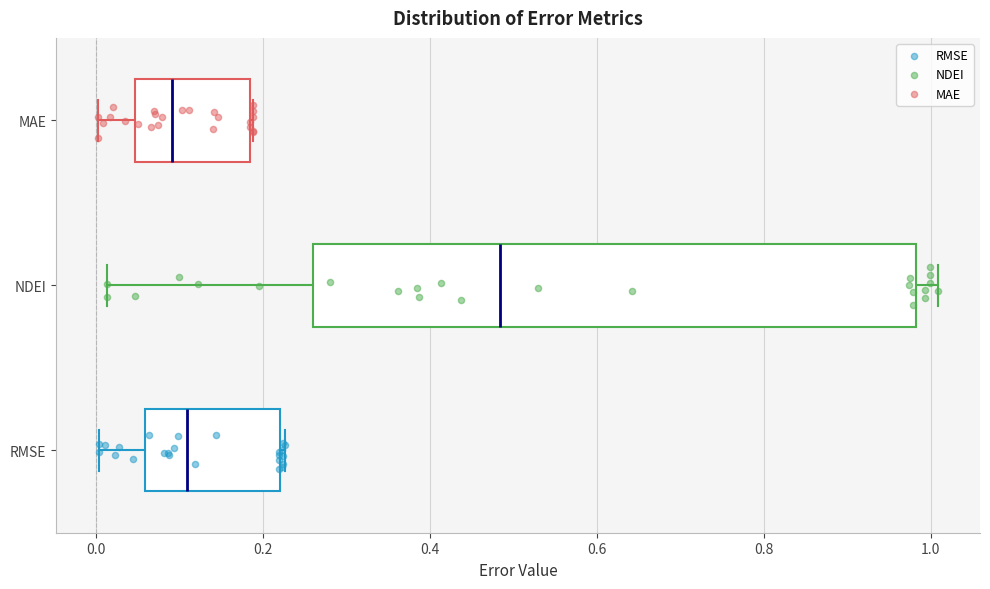

Reading bottom to top, transcribe this box plot: for each box, give where its median line is, the range the box spans, and where its two whiskers end, as read against the x-axis. The values are not printed on the chart, so give them approximately, as read against the axis.

RMSE: median 0.10, box 0.06 to 0.22, whiskers 0.00 to 0.22
NDEI: median 0.48, box 0.26 to 0.98, whiskers 0.02 to 1.00
MAE: median 0.10, box 0.04 to 0.18, whiskers 0.00 to 0.18